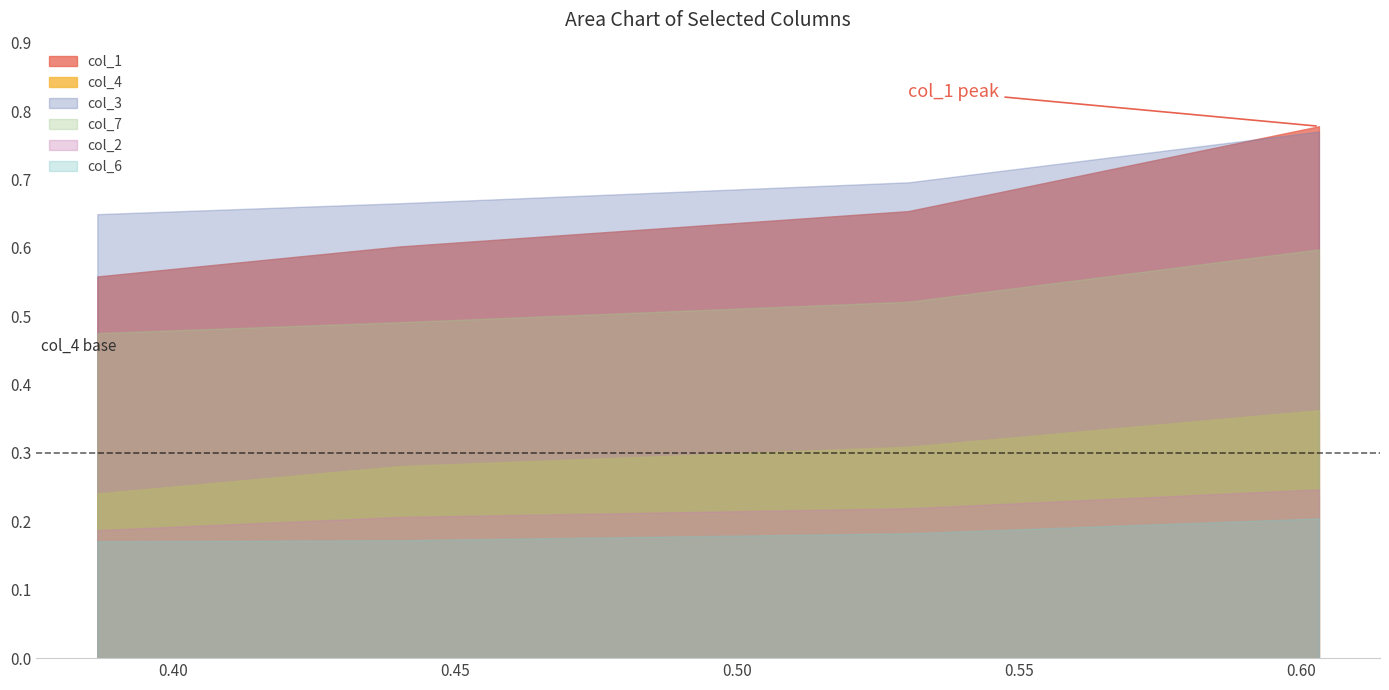

Does the chart display data point markers on the line(s)?

No